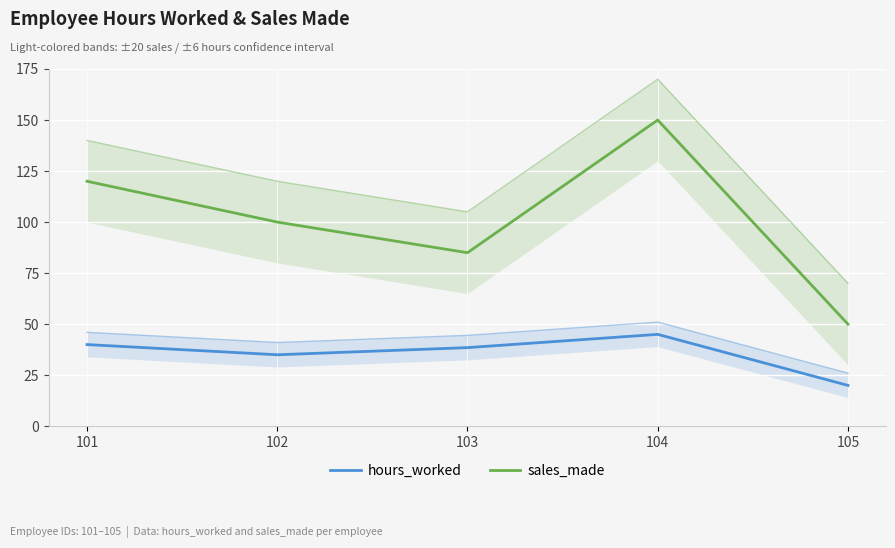

List the series in order of their peak value, lowest first.

hours_worked, sales_made